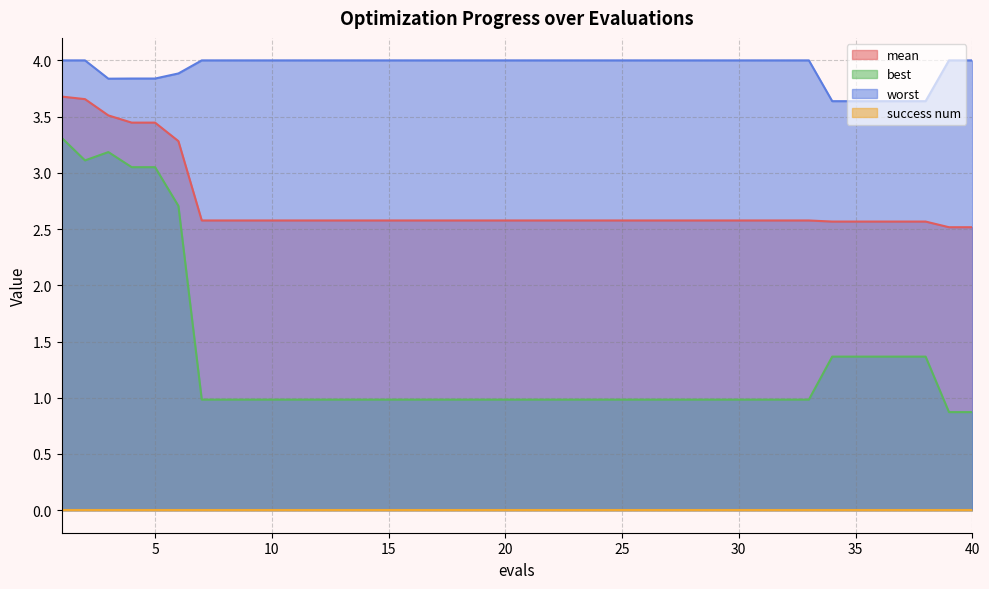

What is the total value across all series at 7?

7.6